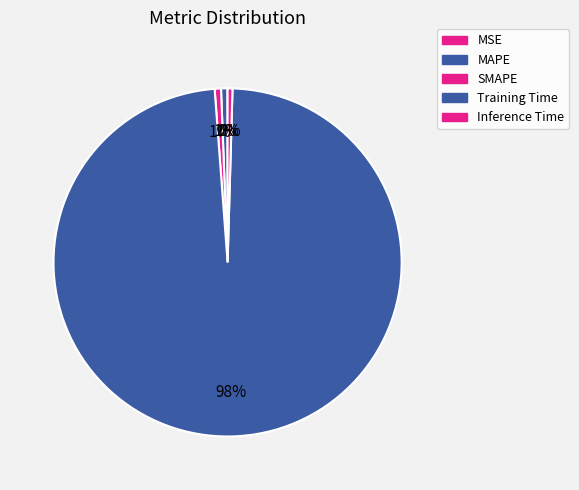

True or false: SMAPE accounts for 1% of the total.

True